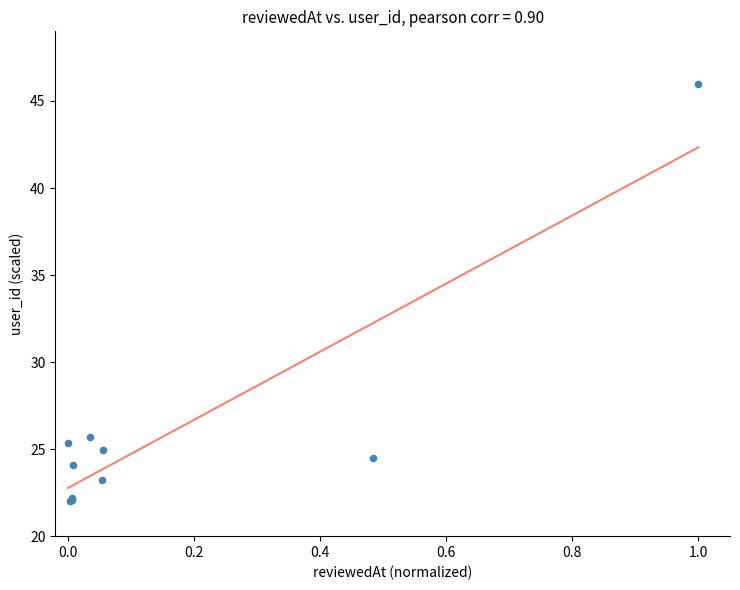

What Y value in the scatter plot is closest to 34?

25.7